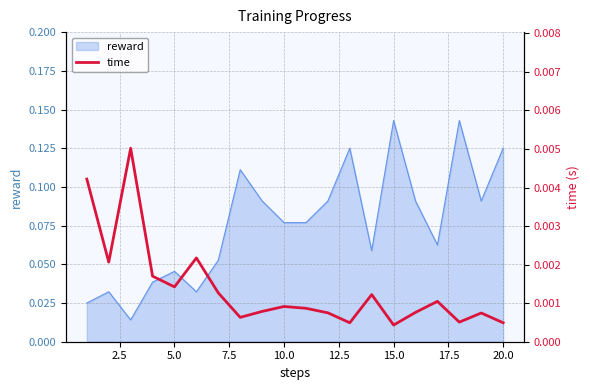

Does the chart have visible grid lines?

Yes